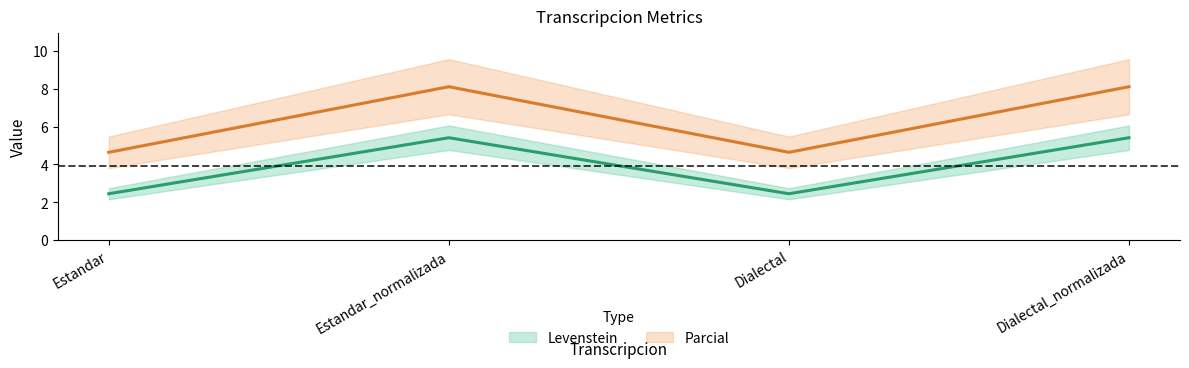

What is the label of the 4th point from the right?

Estandar